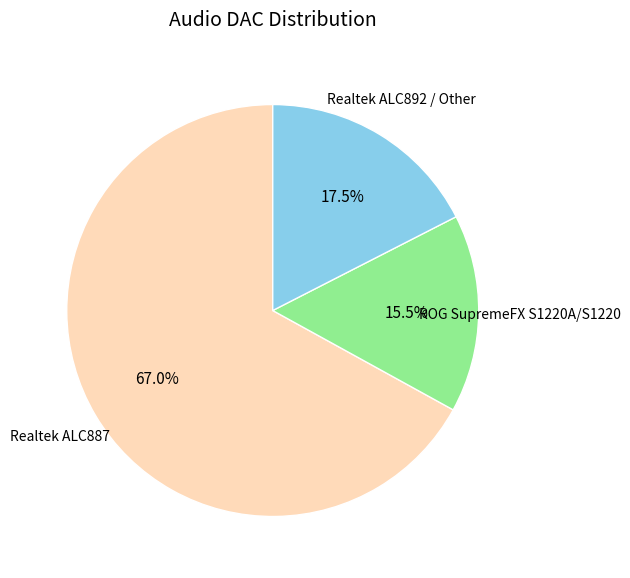

Does any single category account for the majority?

Yes